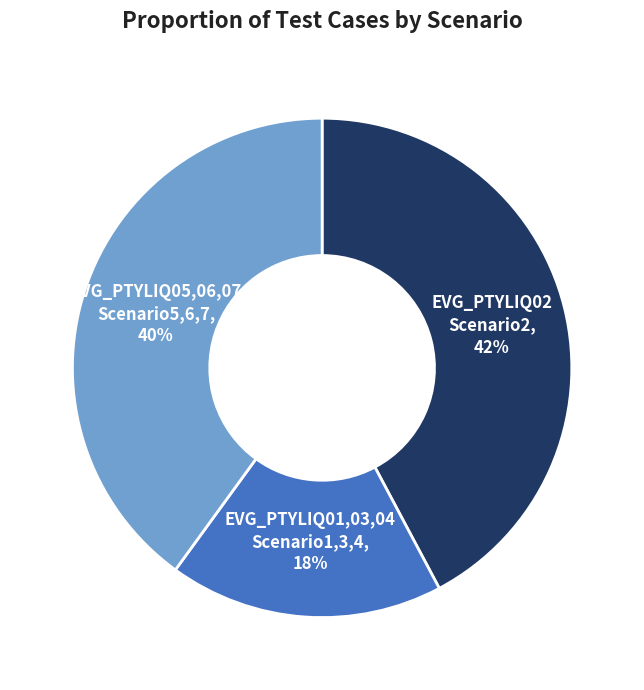

Is there a majority slice in this chart?

No